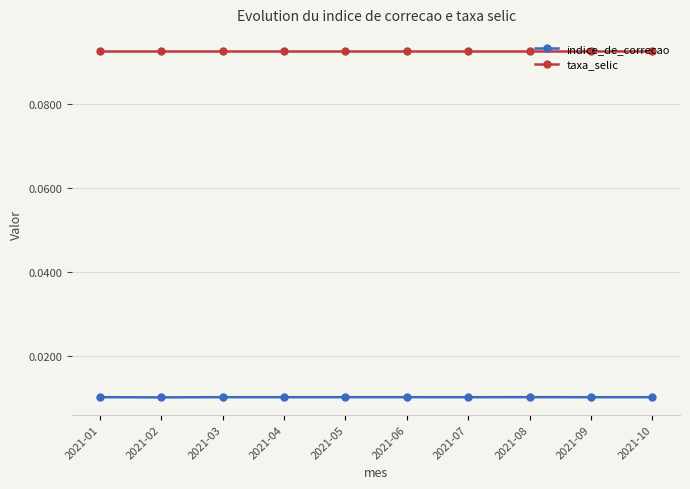

True or false: indice_de_correcao and taxa_selic cross at least once.

False